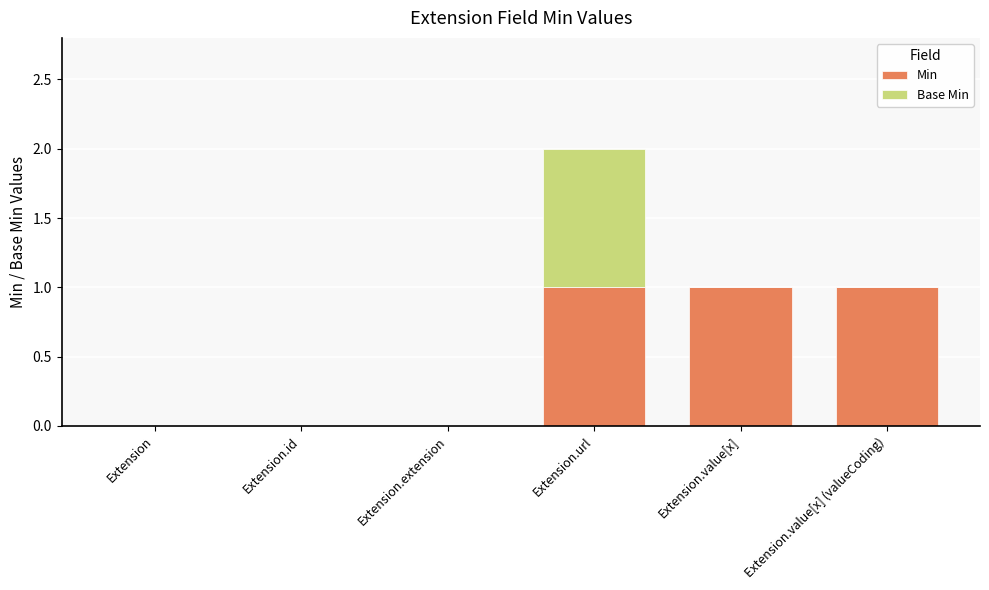

What is the sum of all Min values?

3